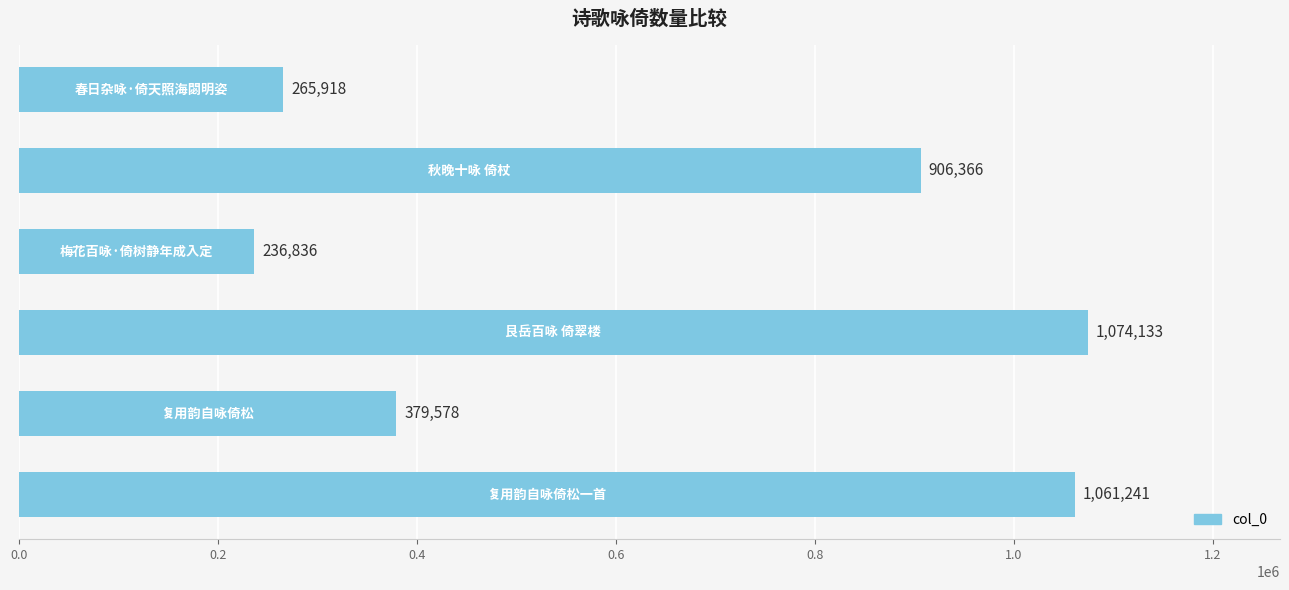

What is the difference between the maximum and second lowest values?

808215